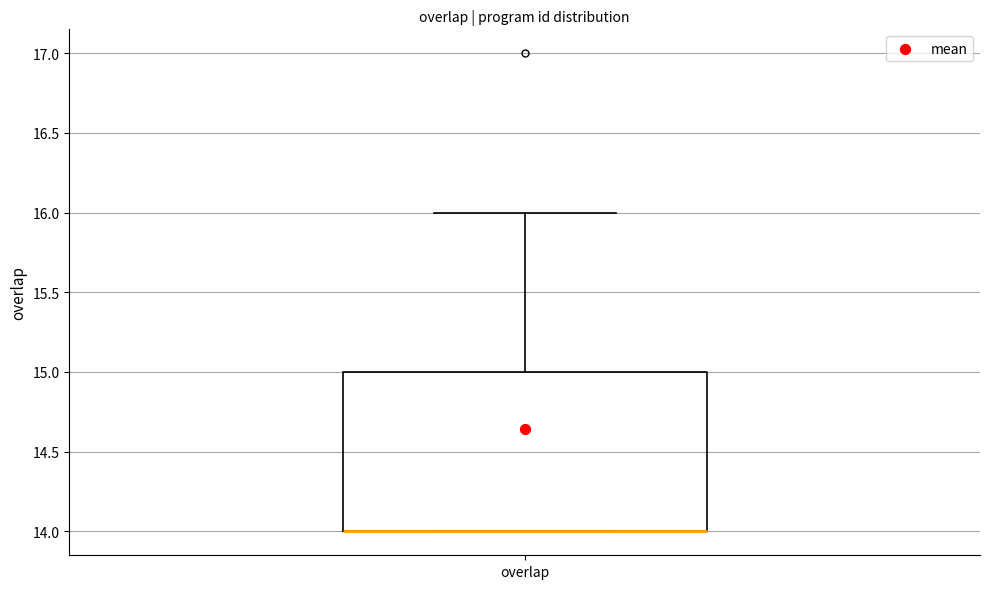

Where is the upper edge of the box for overlap on the y-axis? The values are not printed on the chart, so give them approximately, as read against the axis.

15